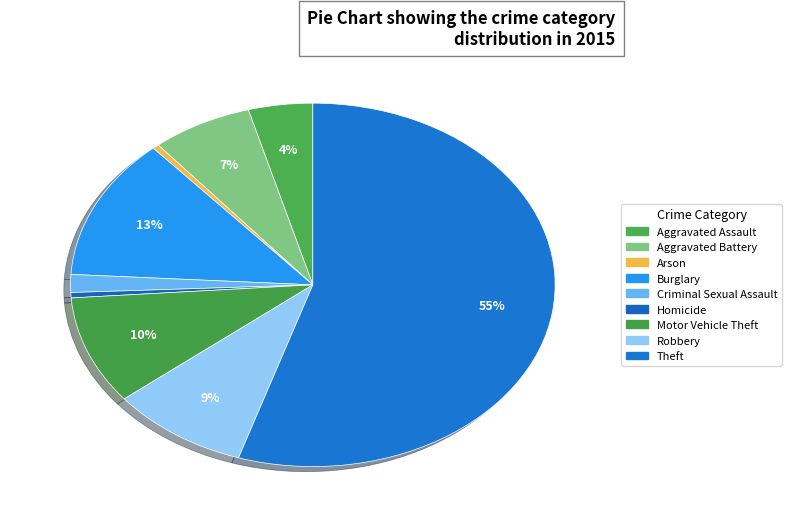

Rank the categories by value from lowest to highest.

Arson, Homicide, Criminal Sexual Assault, Aggravated Assault, Aggravated Battery, Robbery, Motor Vehicle Theft, Burglary, Theft